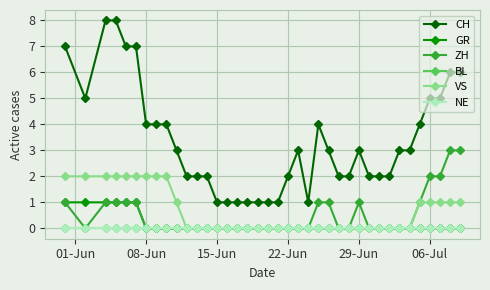

Does the chart have visible grid lines?

Yes